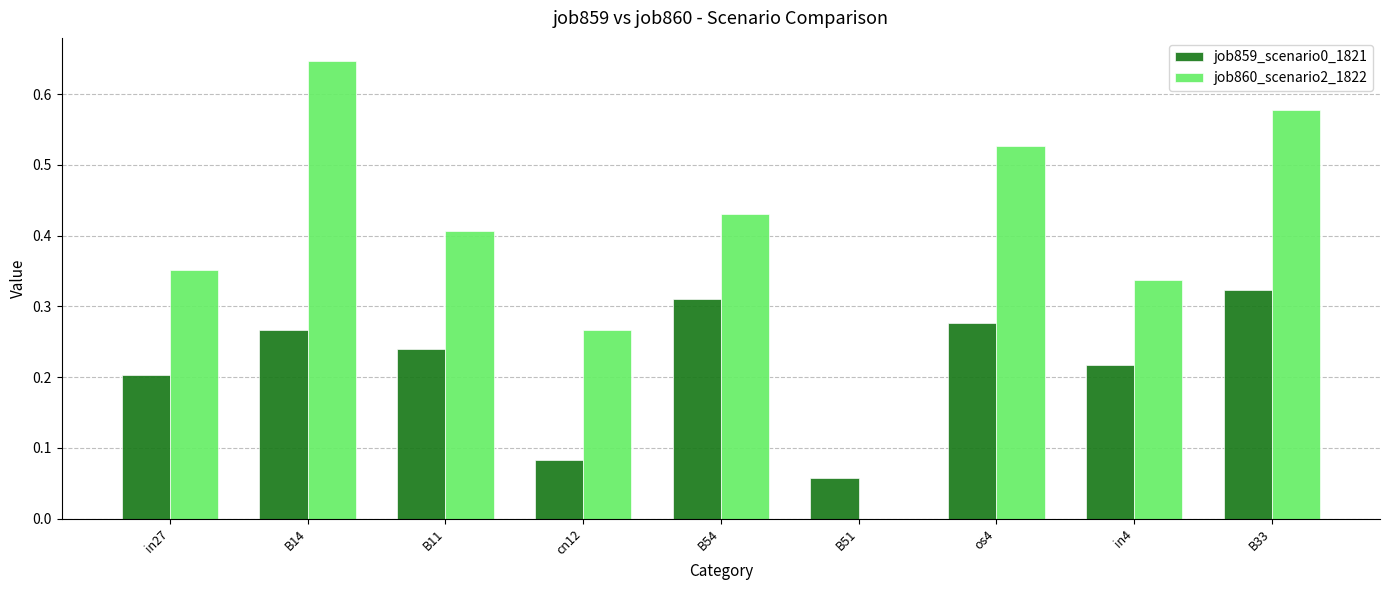

What is the total value across all series at os4?

0.8